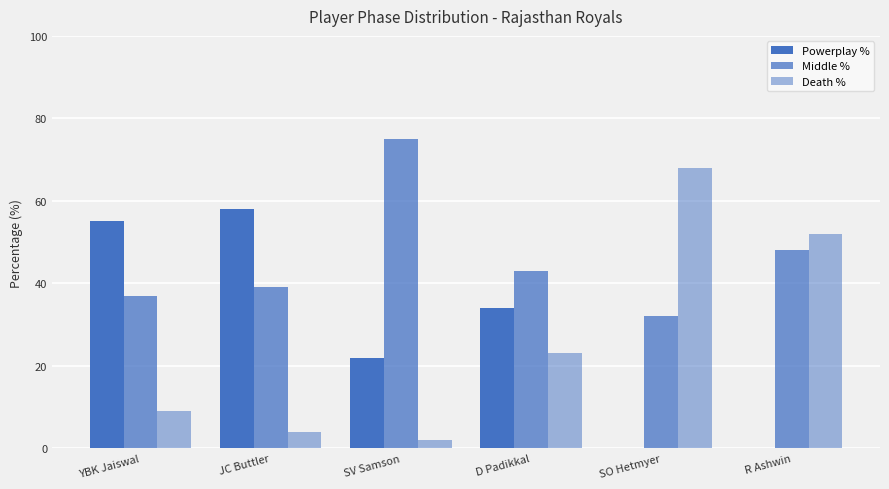

Is it true that Powerplay % equals 12 at D Padikkal?

False